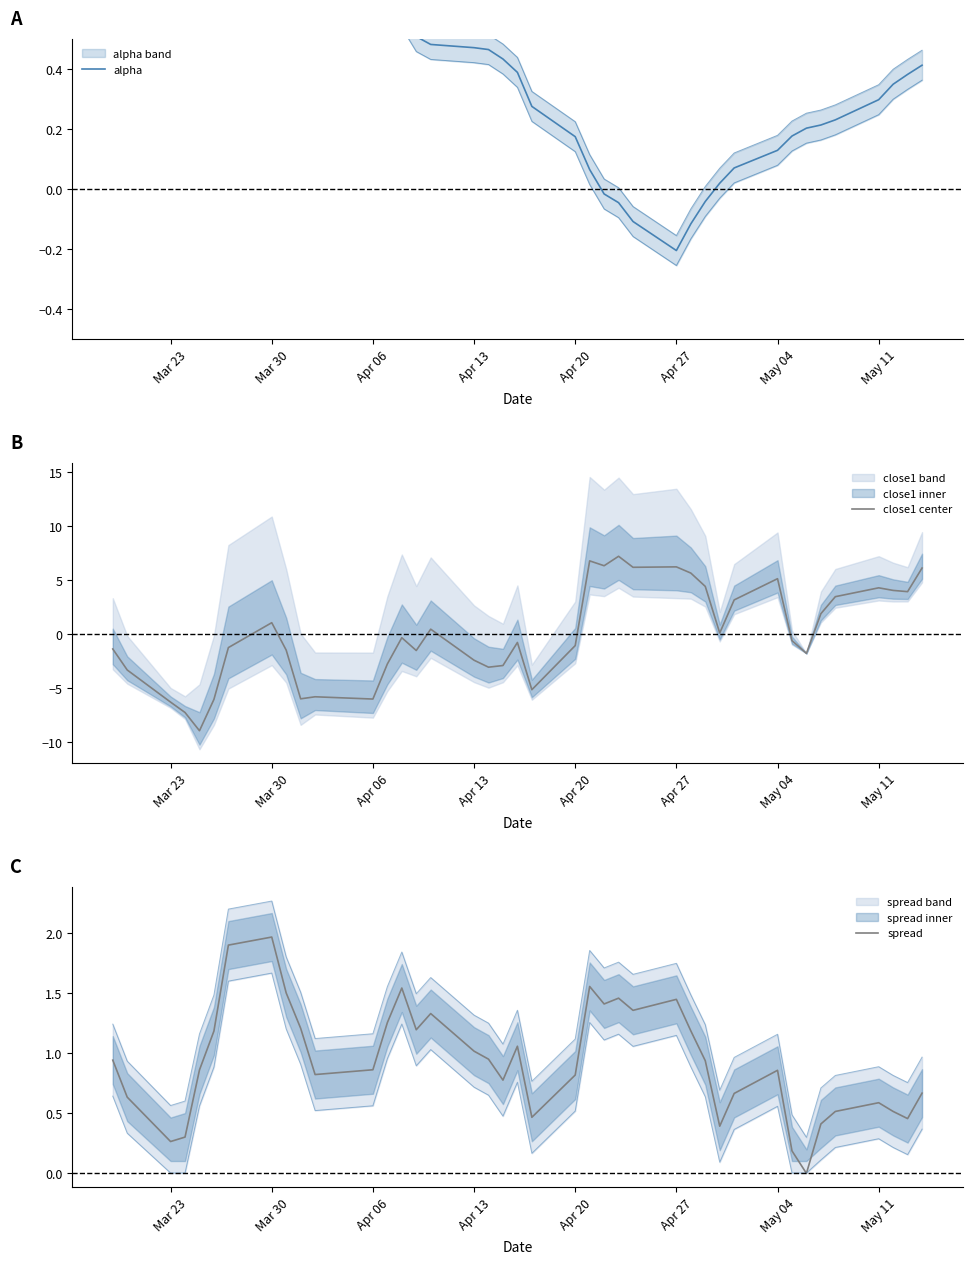

The value of close1 center at May 04 is 8.4. True or false?

False